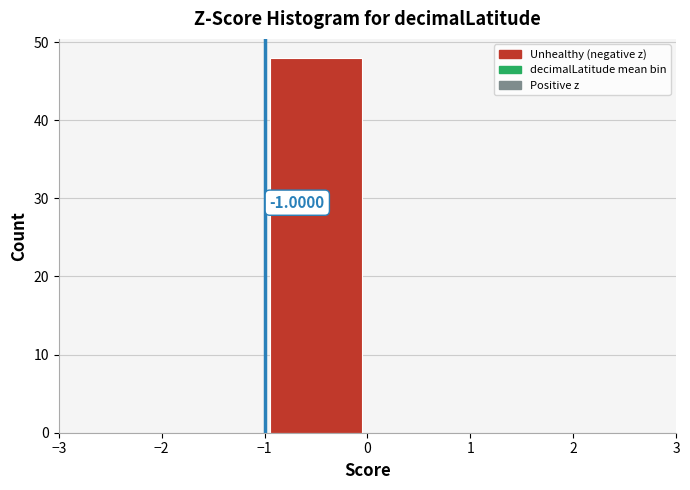

Which range on the x-axis has the tallest bar?

-1 to 0